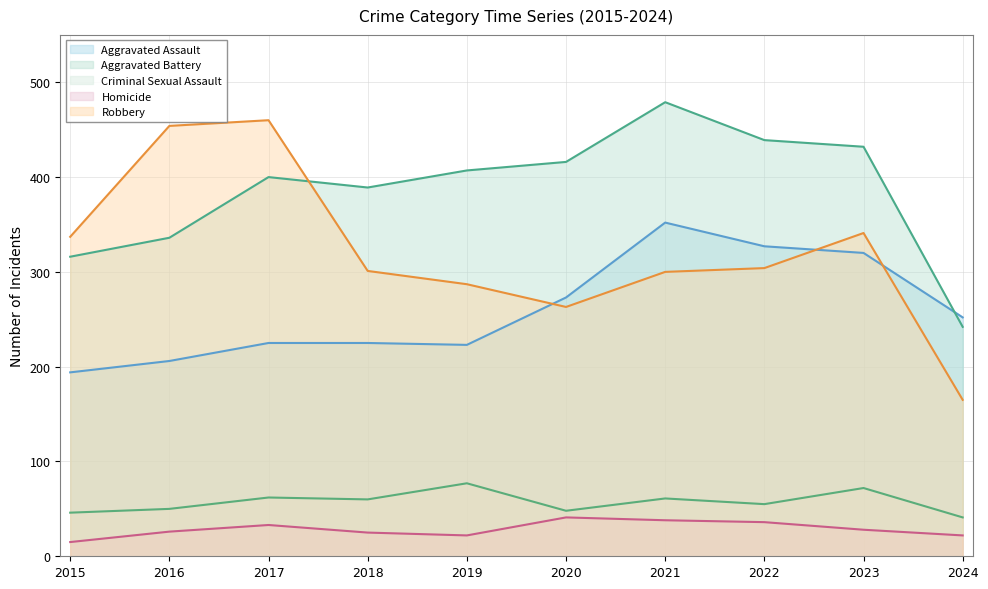

At which category does the chart reach its peak across all series?

2021